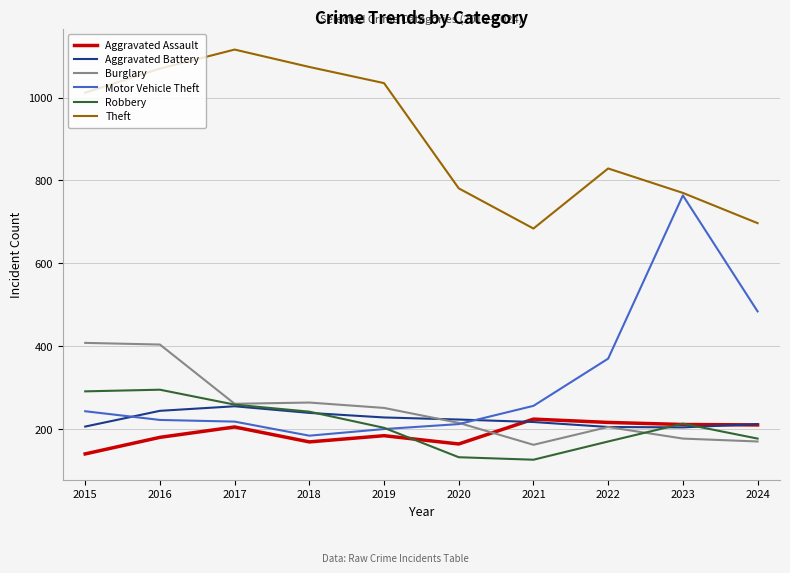

At which category does Theft reach its first local peak?

2017